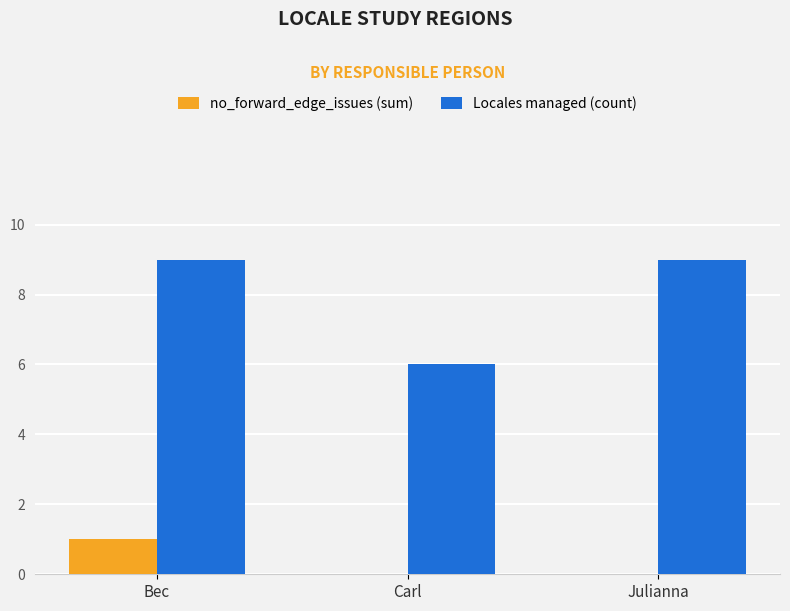

True or false: Locales managed (count) has a value of 10 at Carl.

False